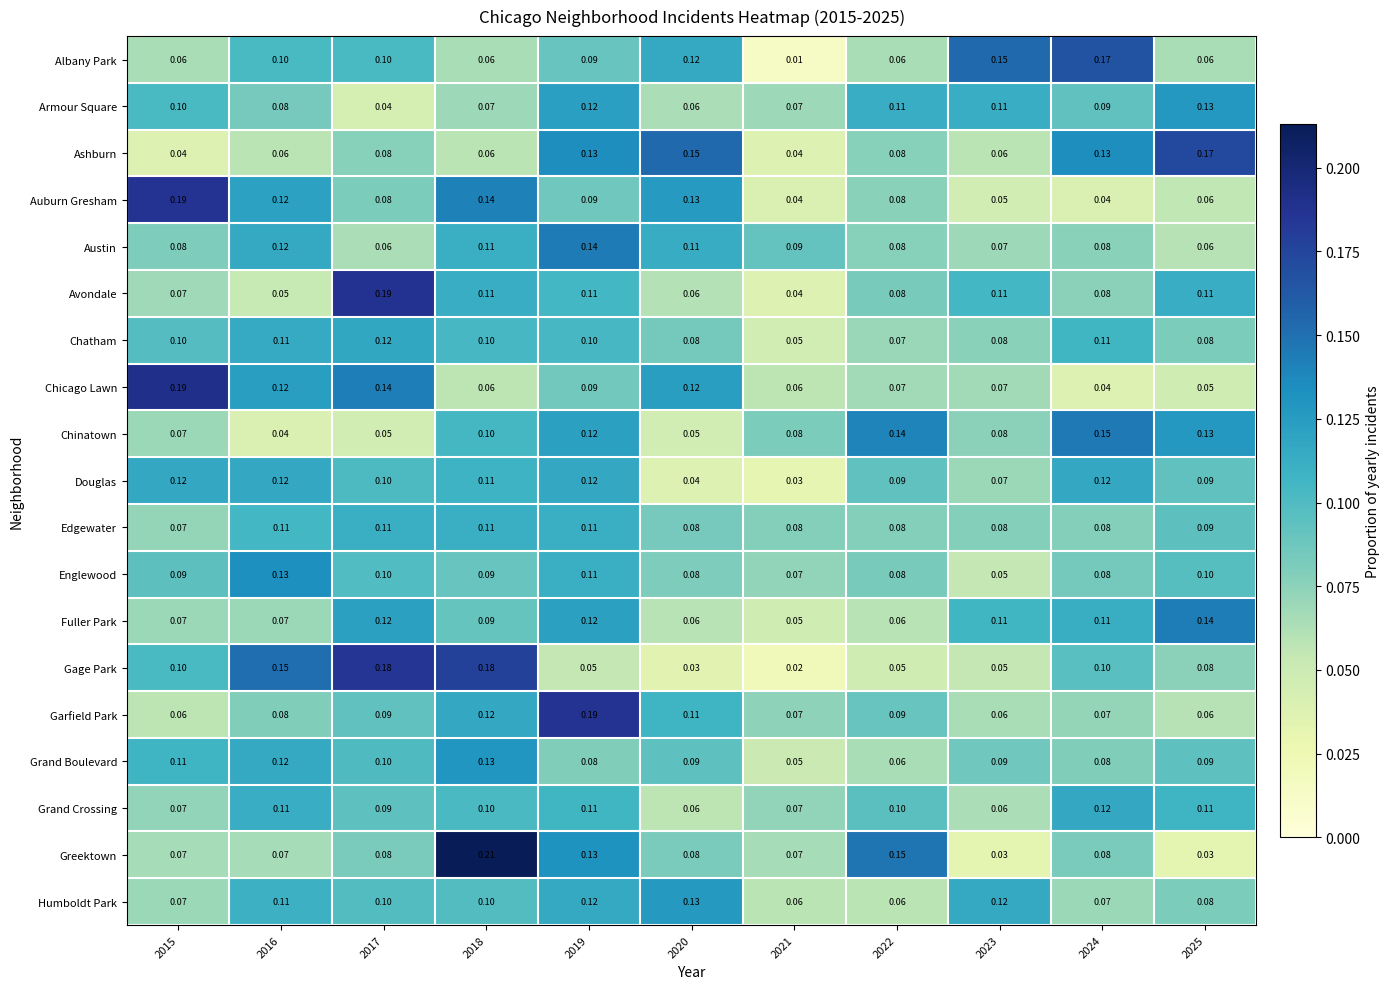

Between 2015 and 2020, which series saw the biggest shift?

Ashburn